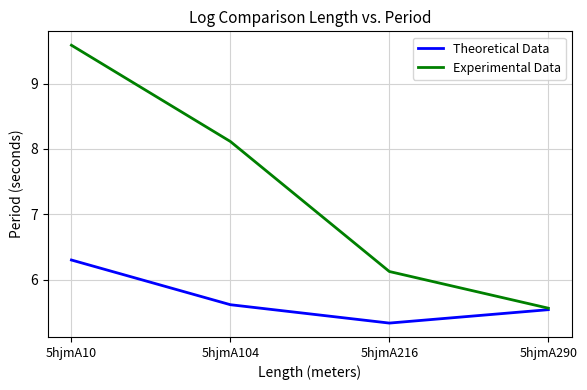

Which series has the largest range (max minus min)?

Experimental Data